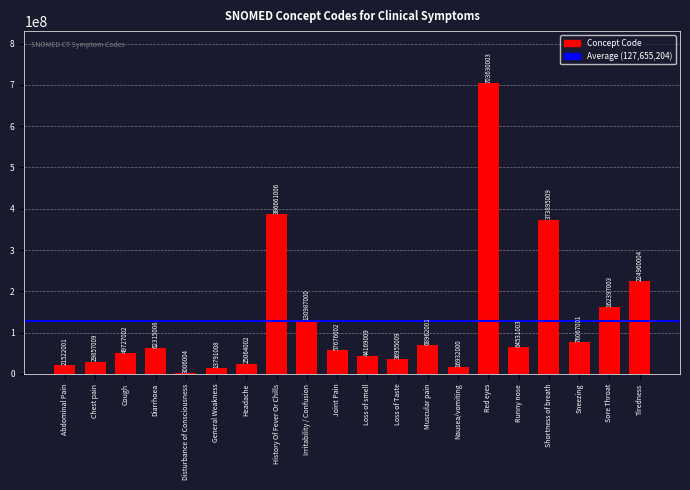

Count the number of categories in the chart.

20